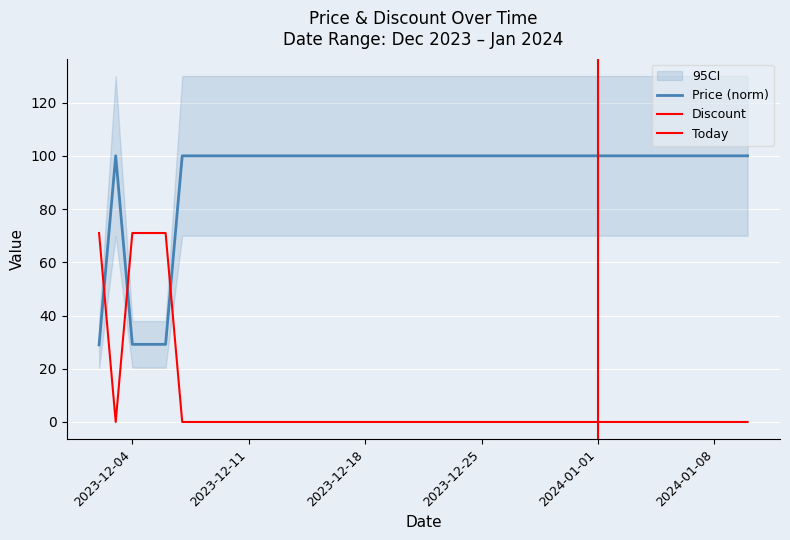

What is the label of the 28th point from the right?

2023-12-14